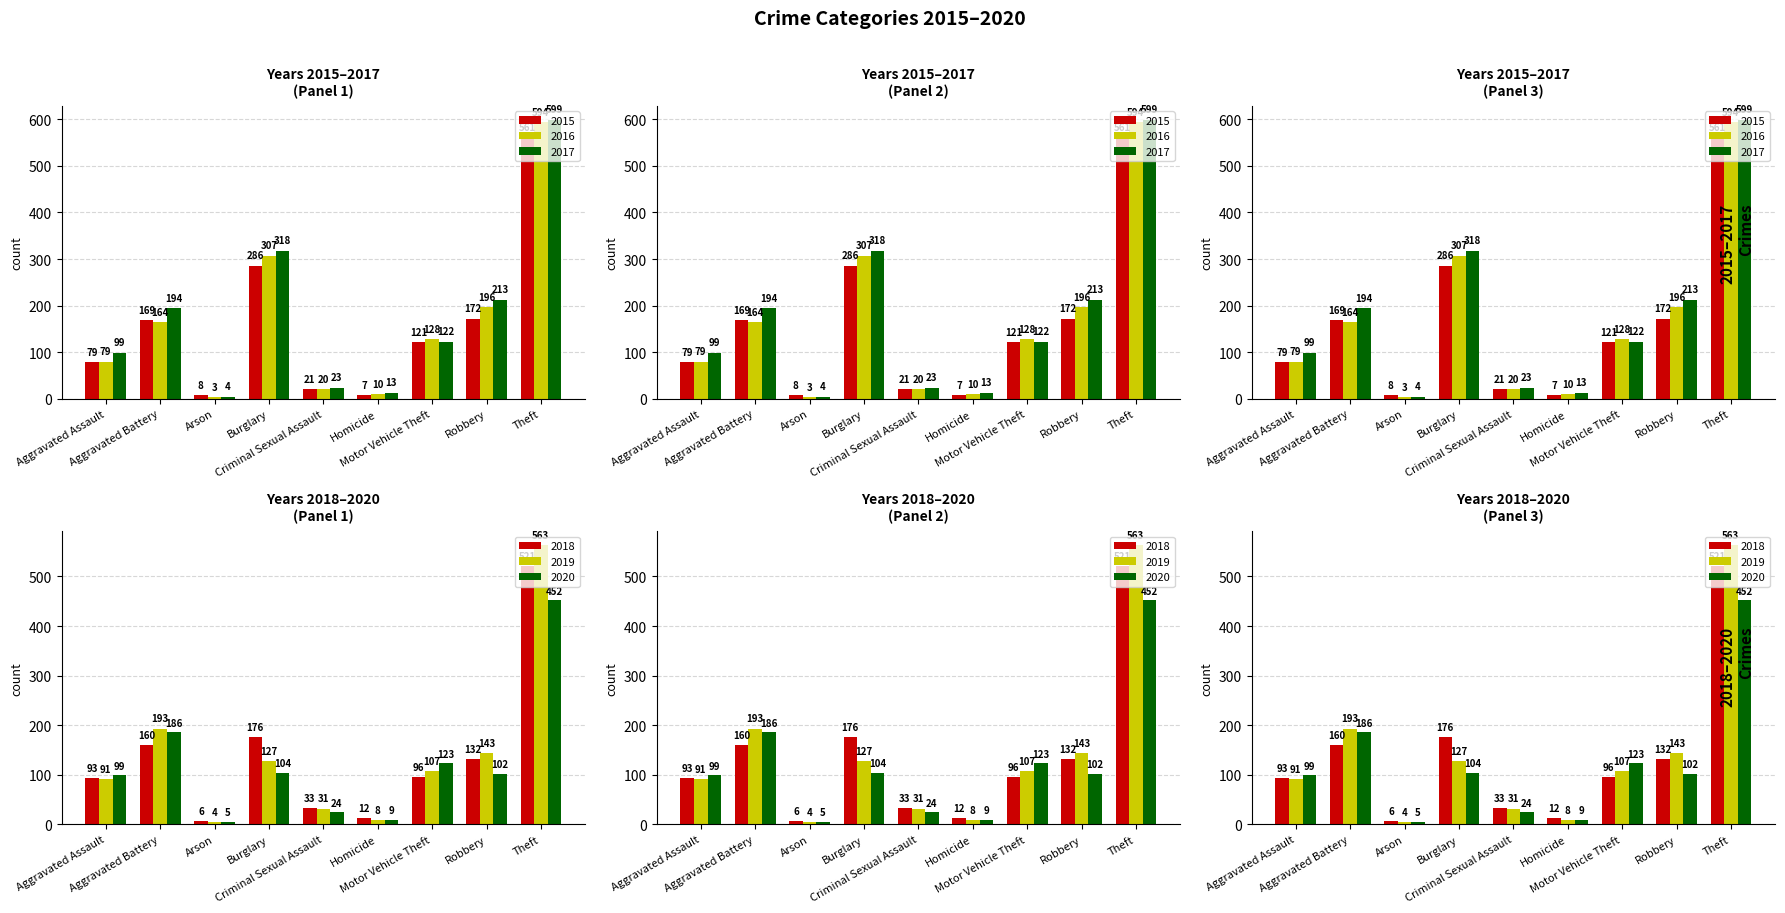

True or false: 2018 has a value of 132 at Robbery.

True